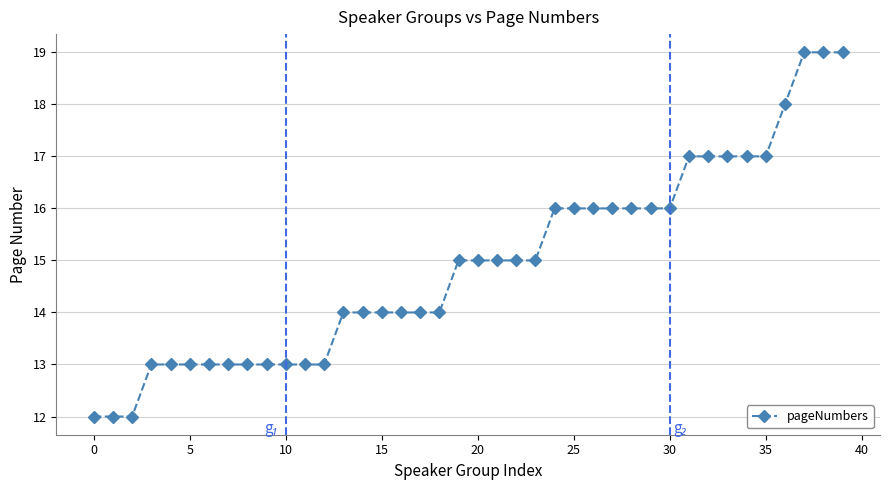

What is the maximum value shown in the chart?

19